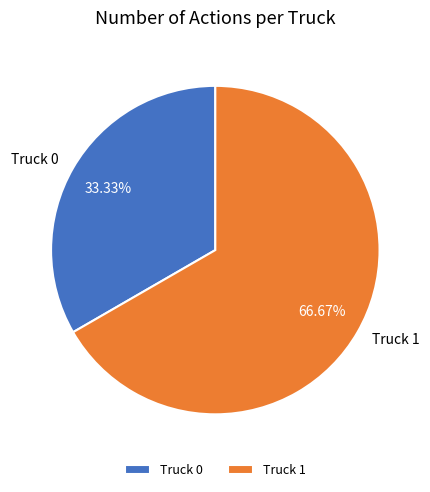

What percentage is the Truck 0 slice, to the nearest percent?

33%